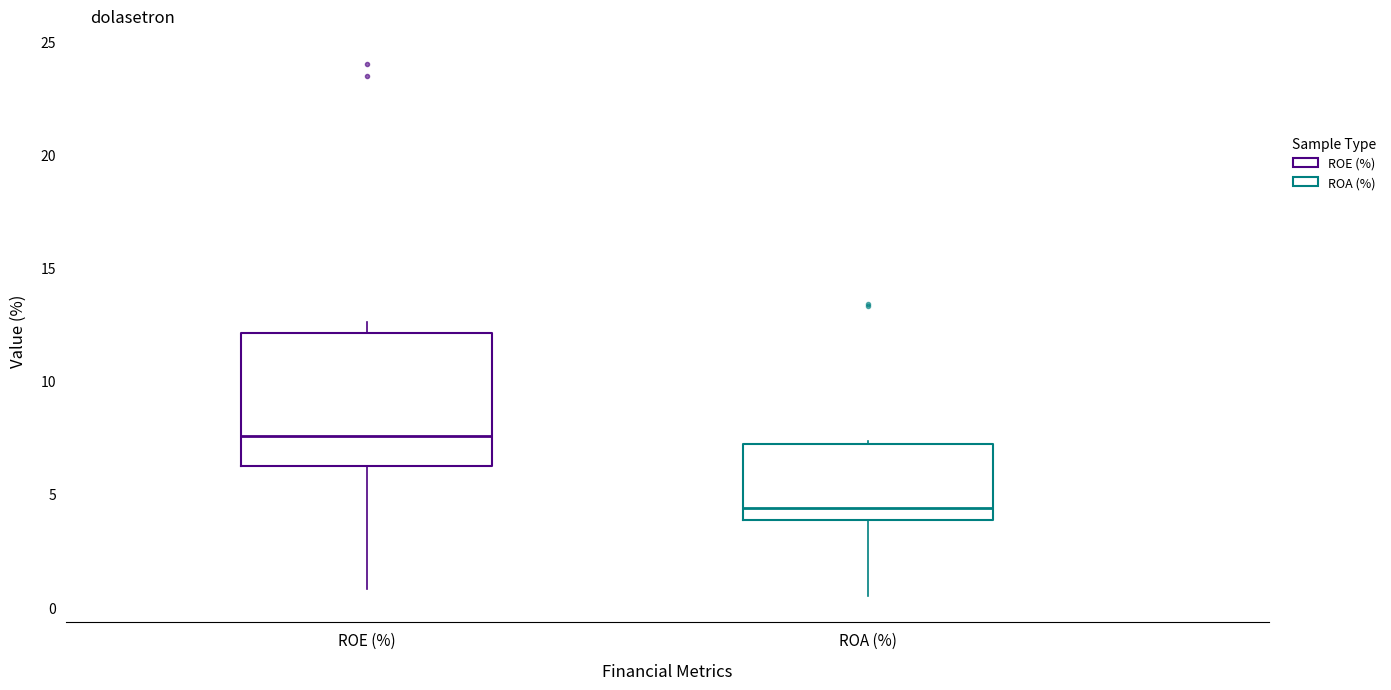

Reading left to right, read every box against the y-axis: the position of its median line, the range the box covers, and the ends of its whiskers. The values are not printed on the chart, so give them approximately, as read against the axis.

ROE (%): median 7.5, box 6.0 to 12.0, whiskers 1.0 to 12.5
ROA (%): median 4.5, box 4.0 to 7.0, whiskers 0.5 to 7.5